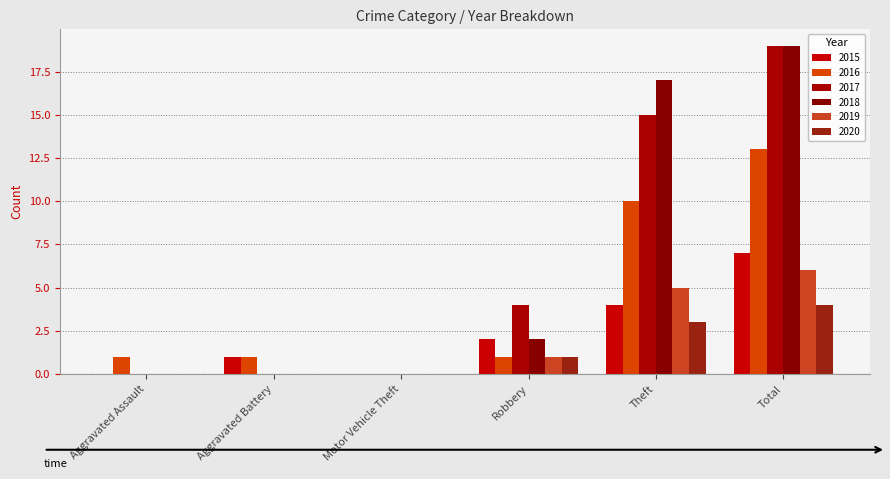

What is the label of the 6th bar from the right?

Aggravated Assault